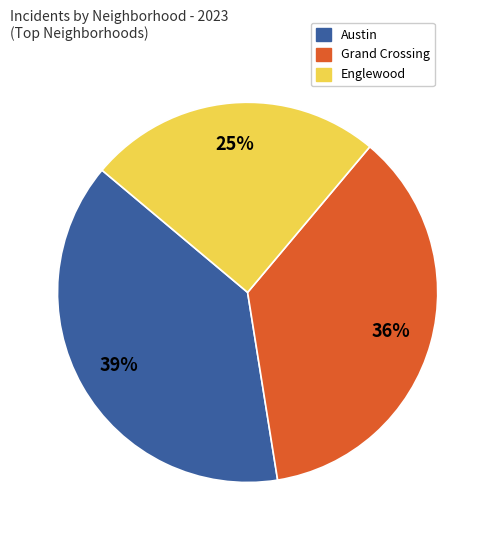

To the nearest percent, what is the average slice percentage?

33%